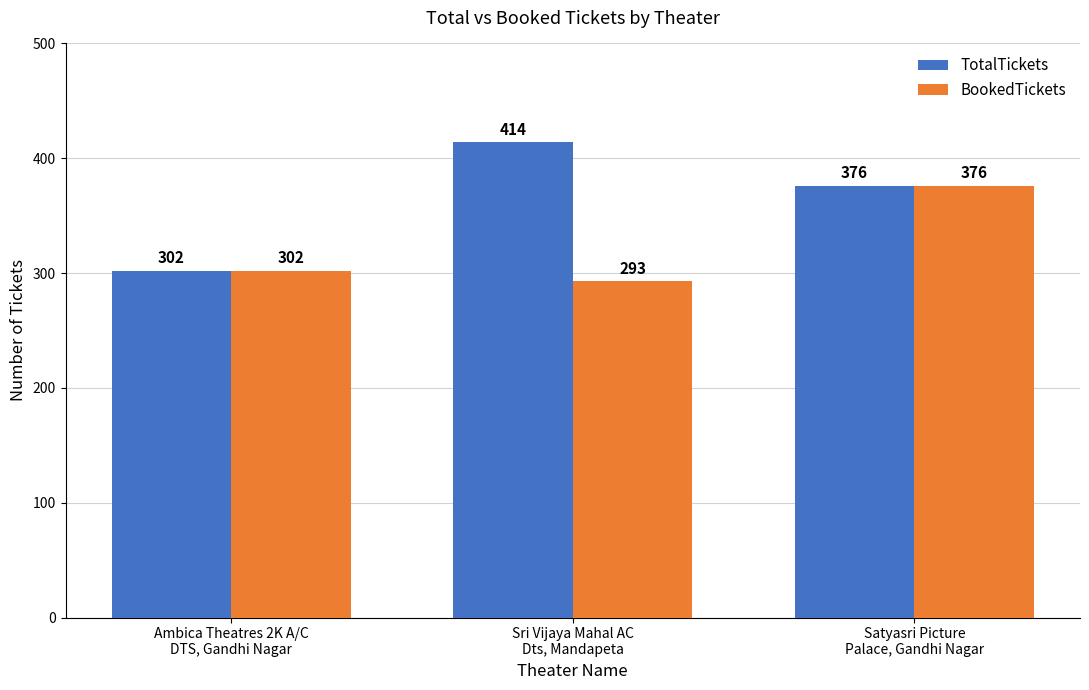

Is it true that BookedTickets equals 100 at Ambica Theatres 2K A/C
DTS, Gandhi Nagar?

False